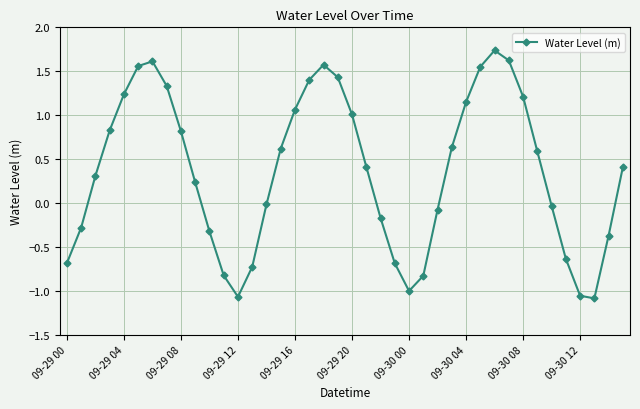

How many categories are shown in the chart?

40